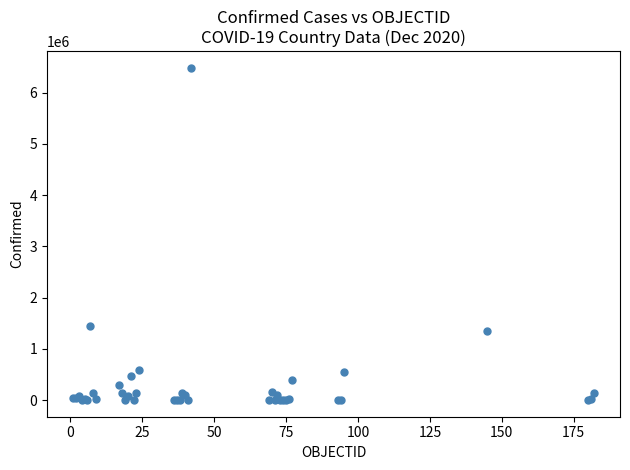

What Y value in the scatter plot is closest to 3243614?

1447732